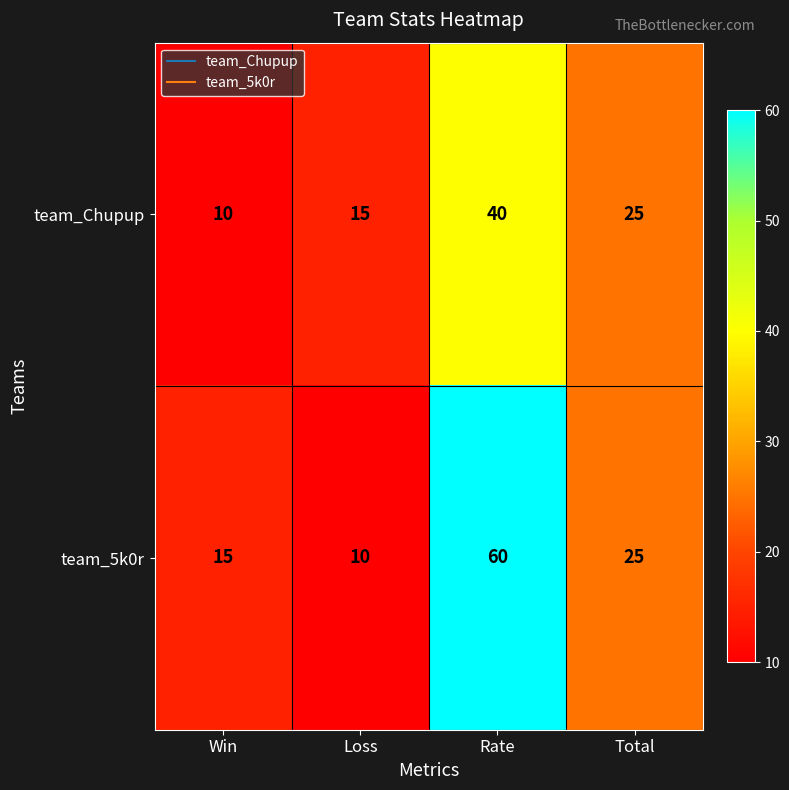

Between Loss and Total, which series saw the biggest shift?

team_5k0r